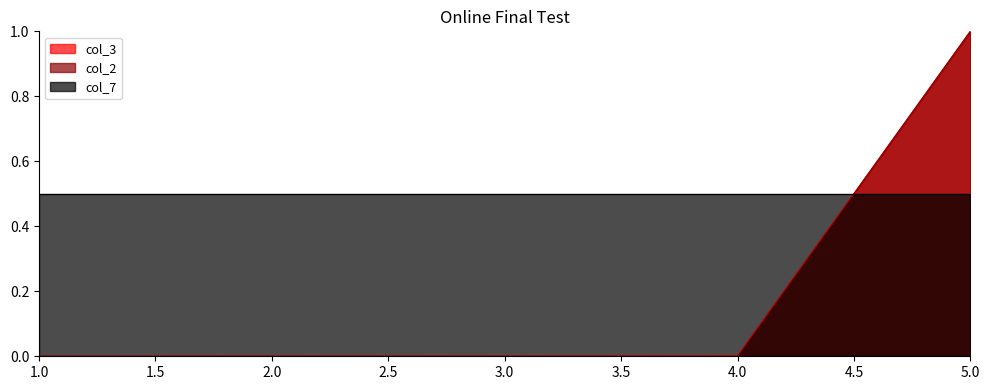

What are all the series names shown in the legend?

col_3, col_2, col_7